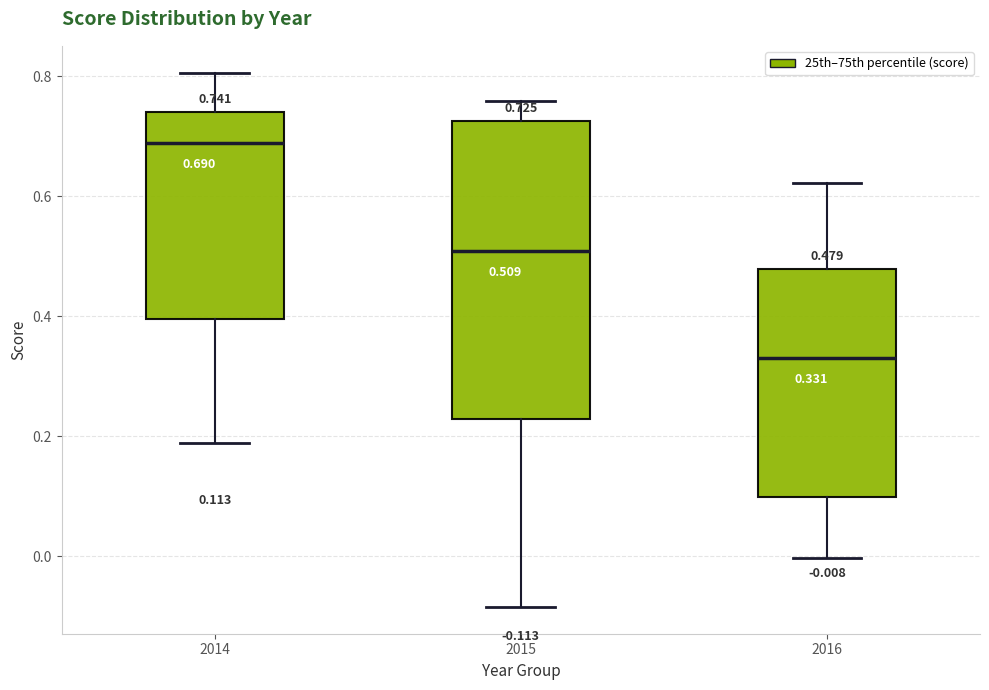

Which box's median line is the highest?

2014